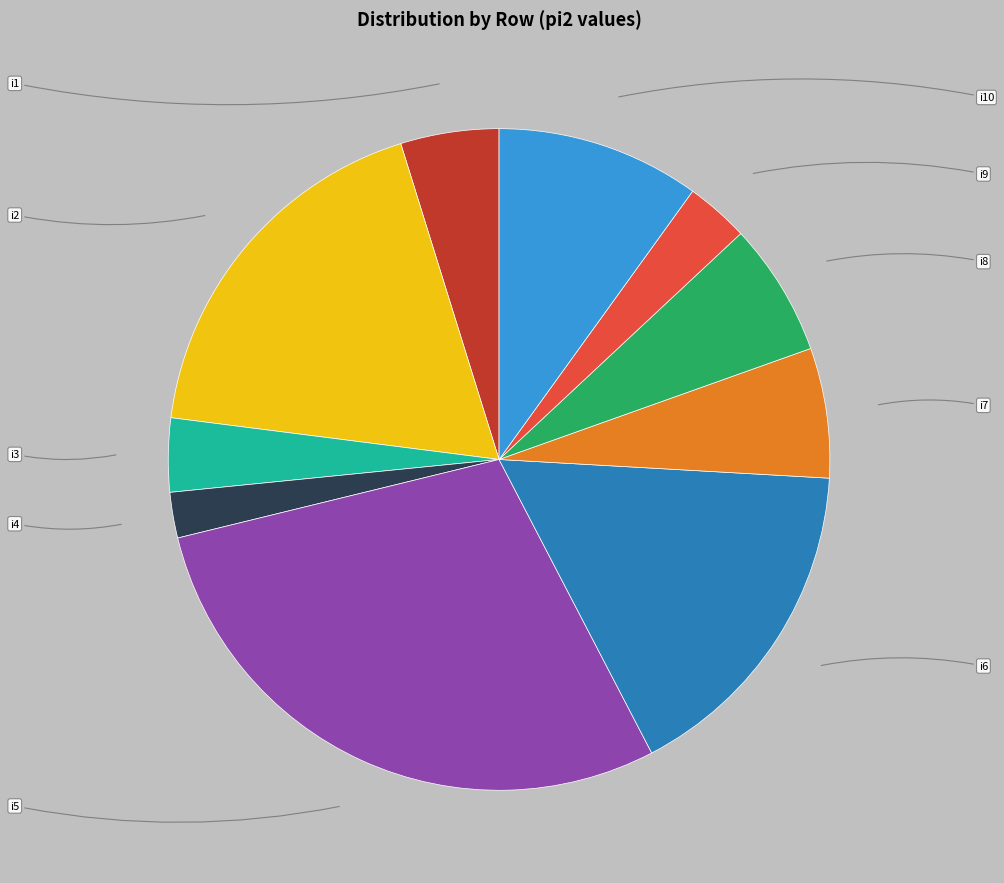

Approximately how many times larger is the value at i5 compared to i10?

2.9